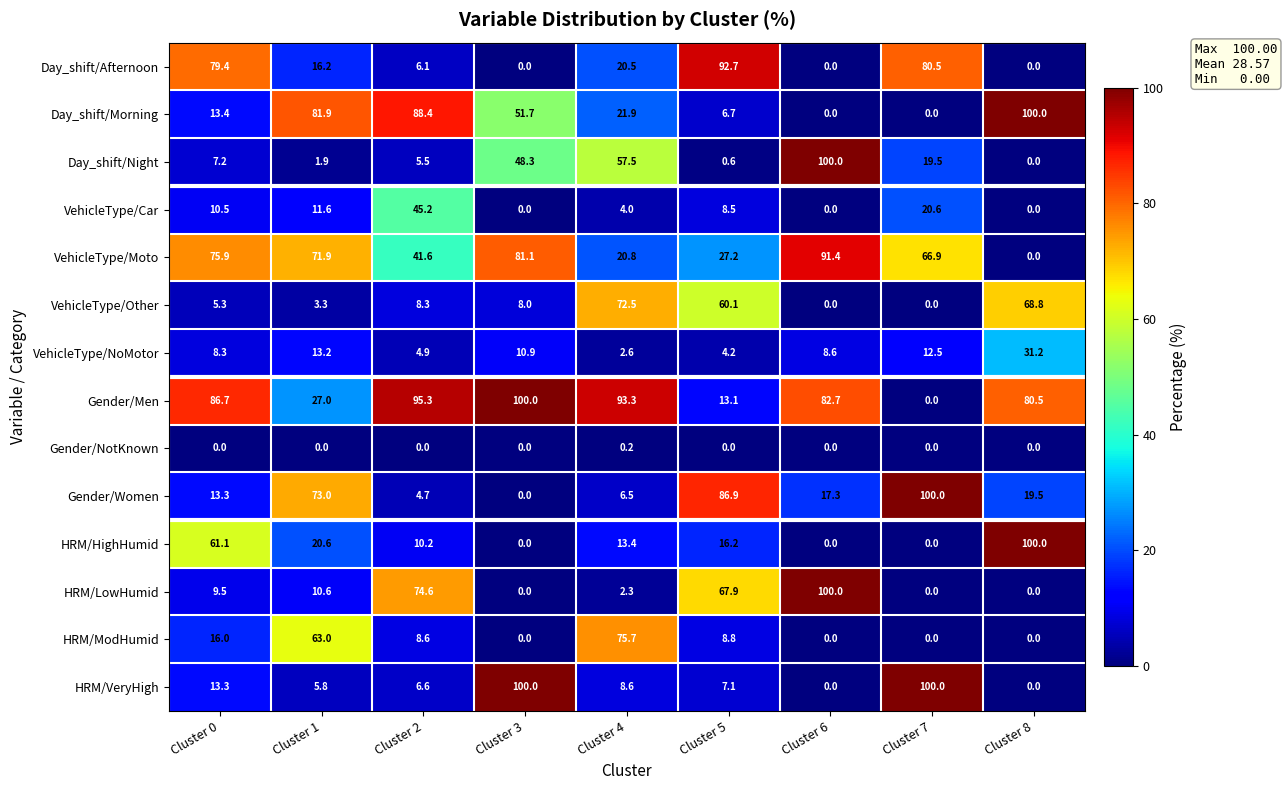

Which series has the largest total across all categories?

Gender/Men